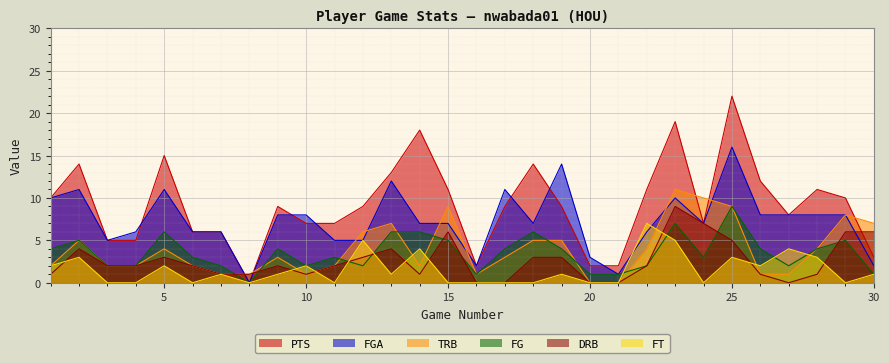

The value of PTS at 6 is 2. True or false?

False